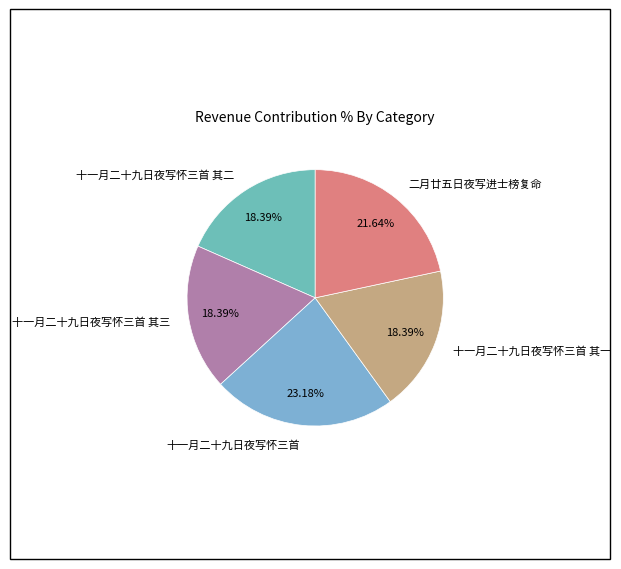

How much of the chart is everything except 十一月二十九日夜写怀三首 其二?

81.6%